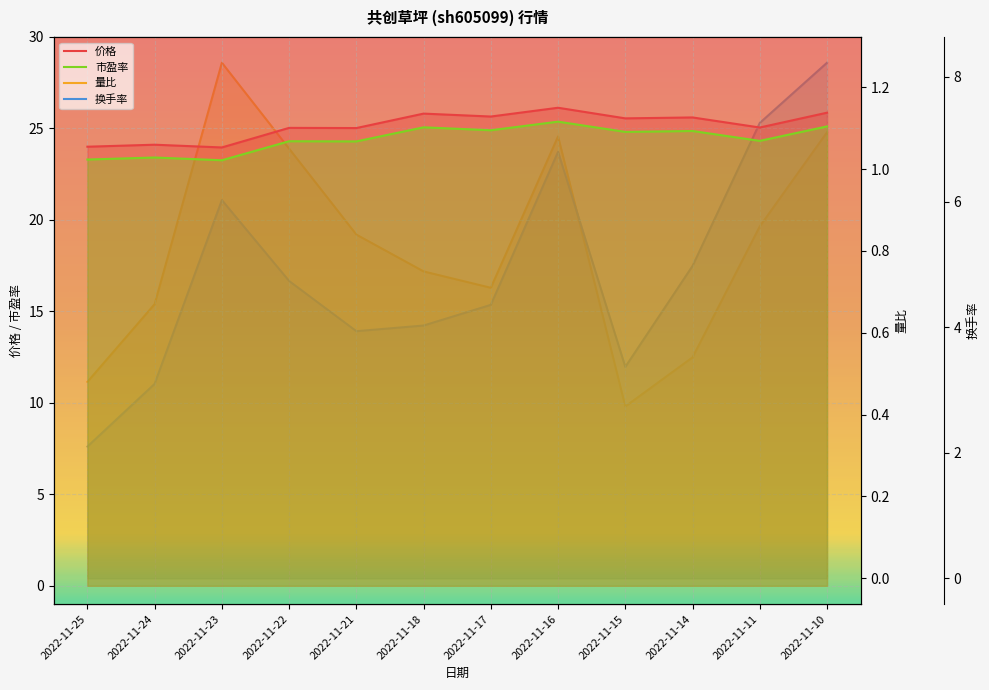

True or false: 市盈率 and 价格 cross at least once.

False